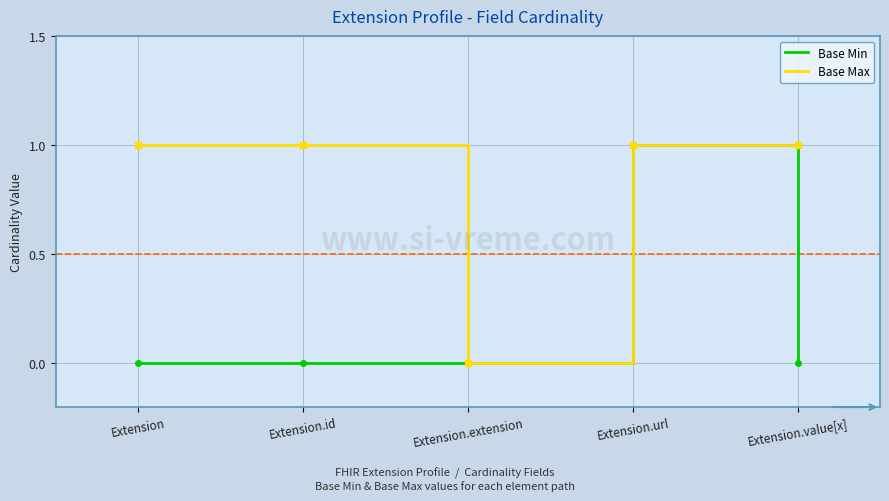

What position from the left is Extension.value[x]?

5